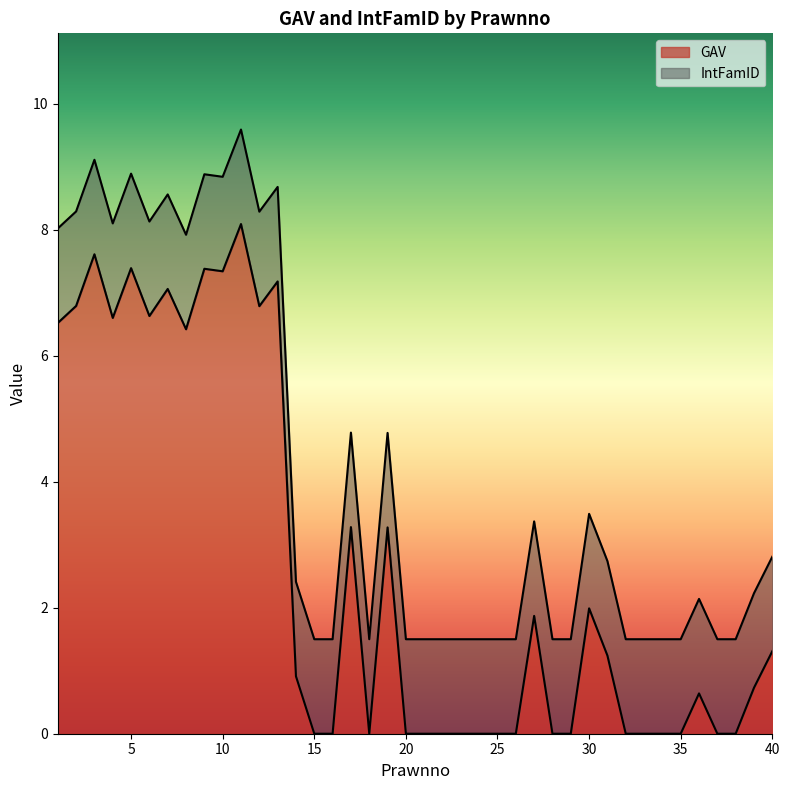

What is the maximum value shown in the chart?

8.1